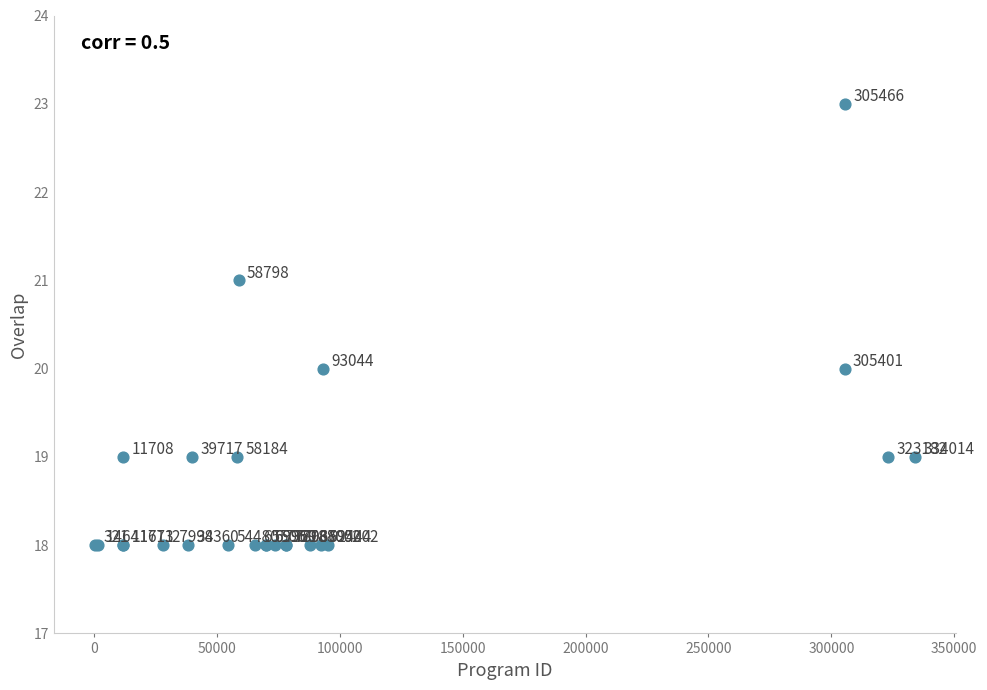

What Y value in the scatter plot is closest to 20?

20